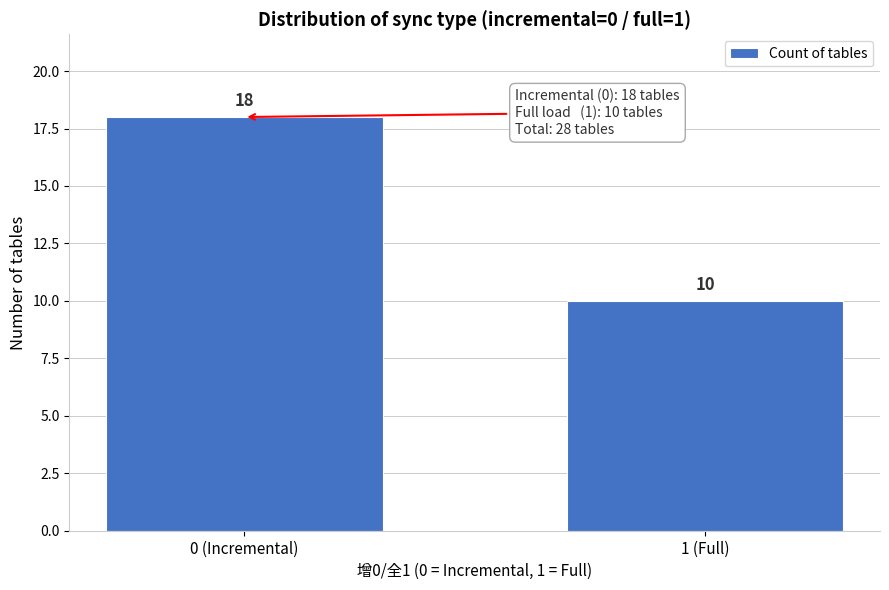

Reading left to right, extract all data points from this chart.

0 (Incremental)=18	1 (Full)=10